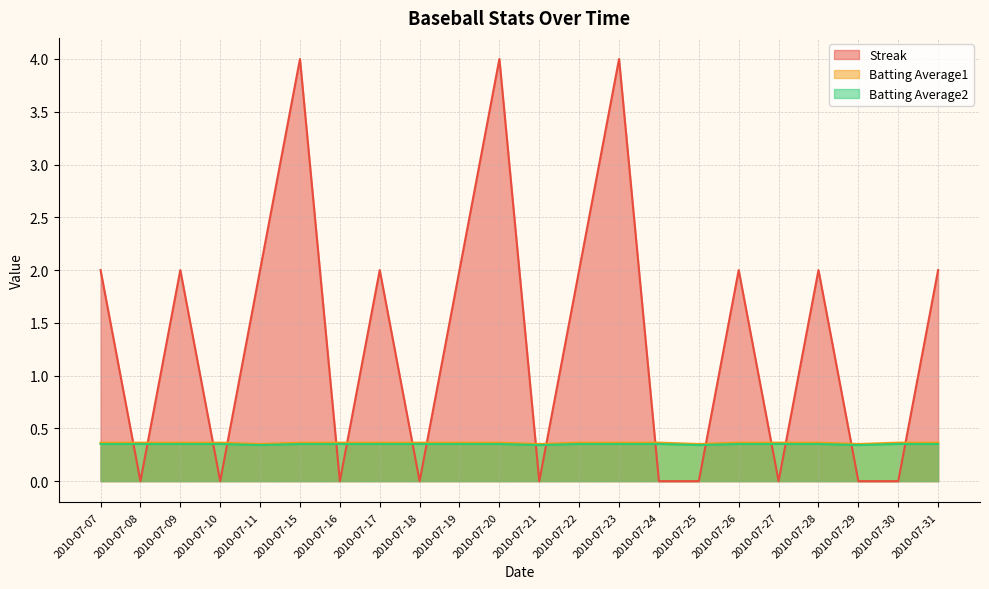

The Batting Average2 series shows 0.5 at 2010-07-15. True or false?

False